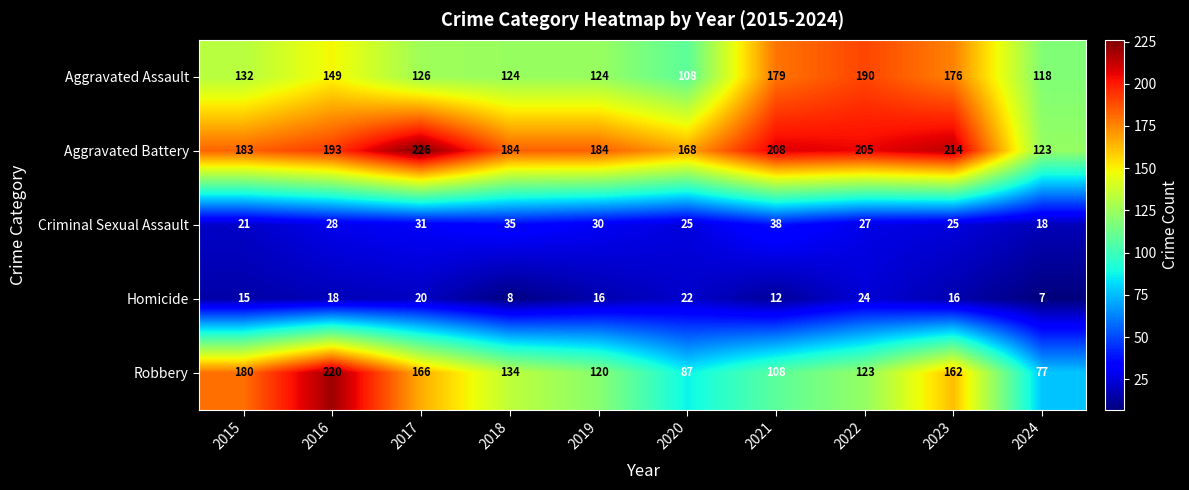

Which series has the widest spread of values?

Robbery